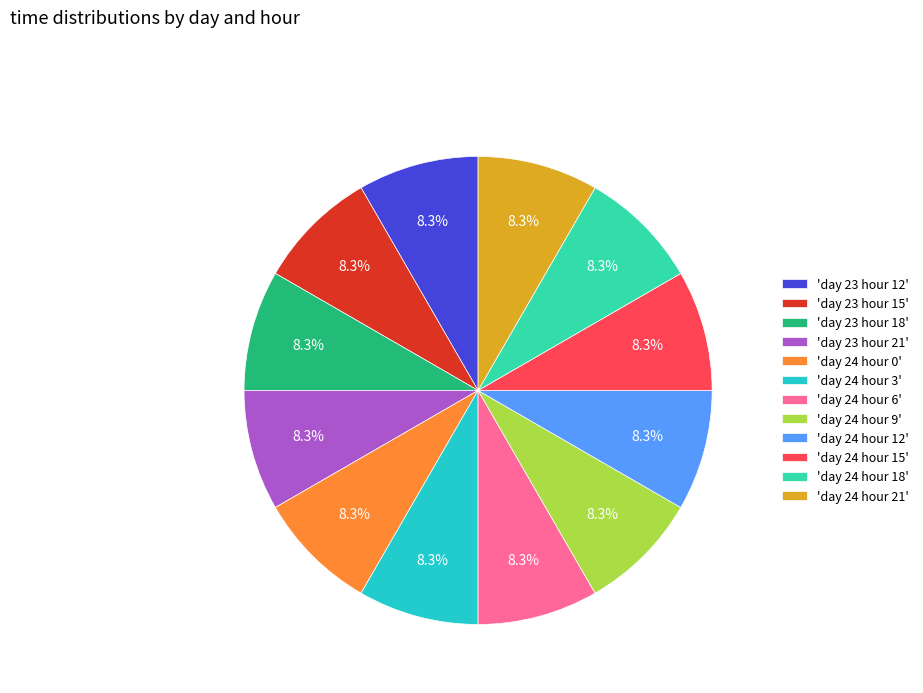

What percentage is NOT represented by 'day 23 hour 15'?

91.7%